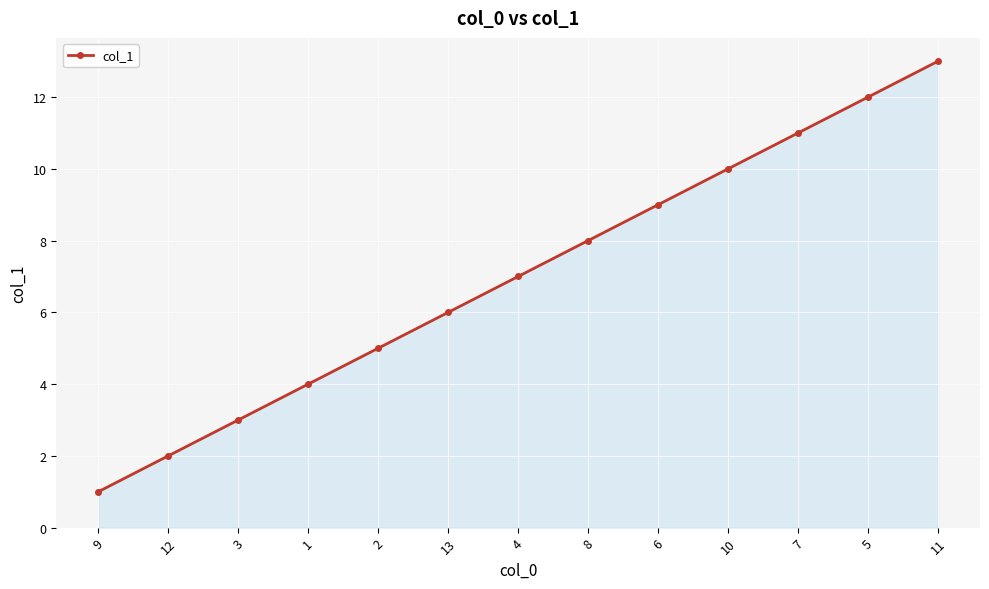

Which label corresponds to the smallest value in the chart?

9